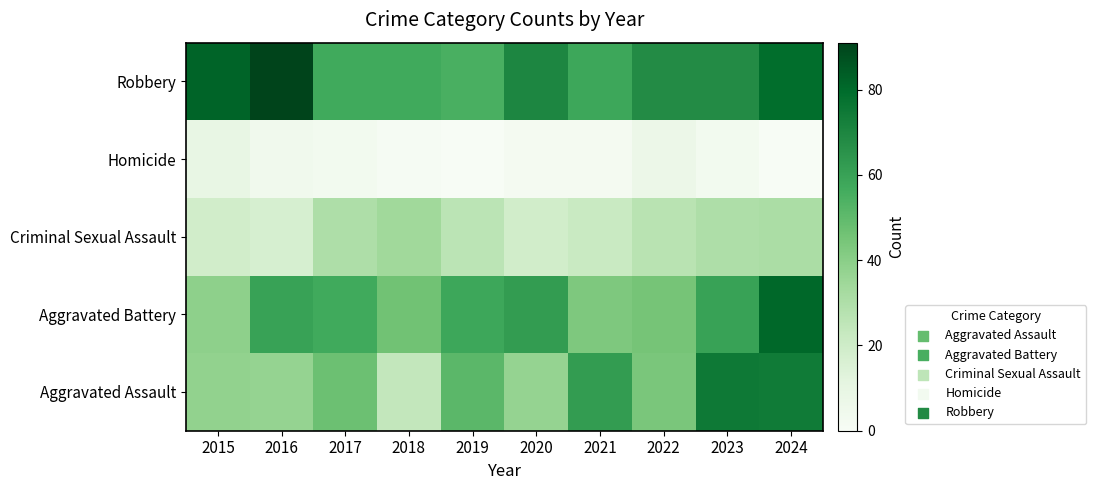

At how many categories does at least one series exceed 77?

3